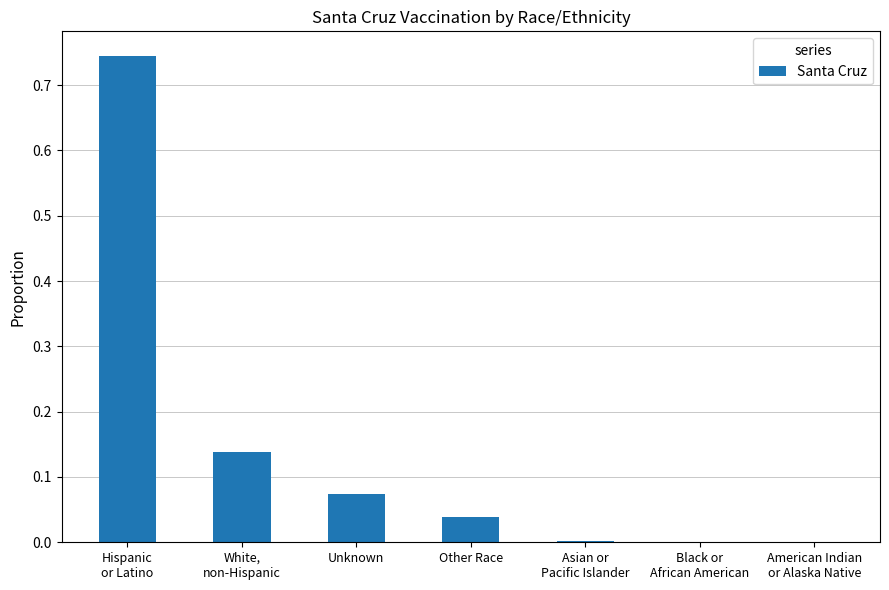

True or false: the data shows 0.0 at Unknown.

False